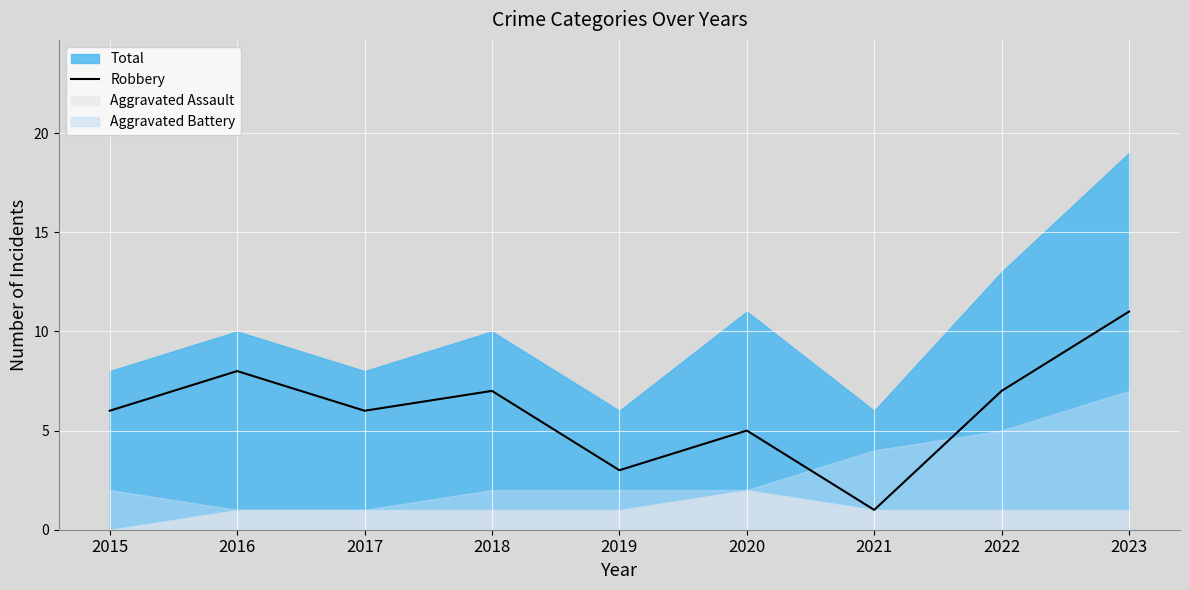

True or false: the data has more than 2 interior local peaks.

True